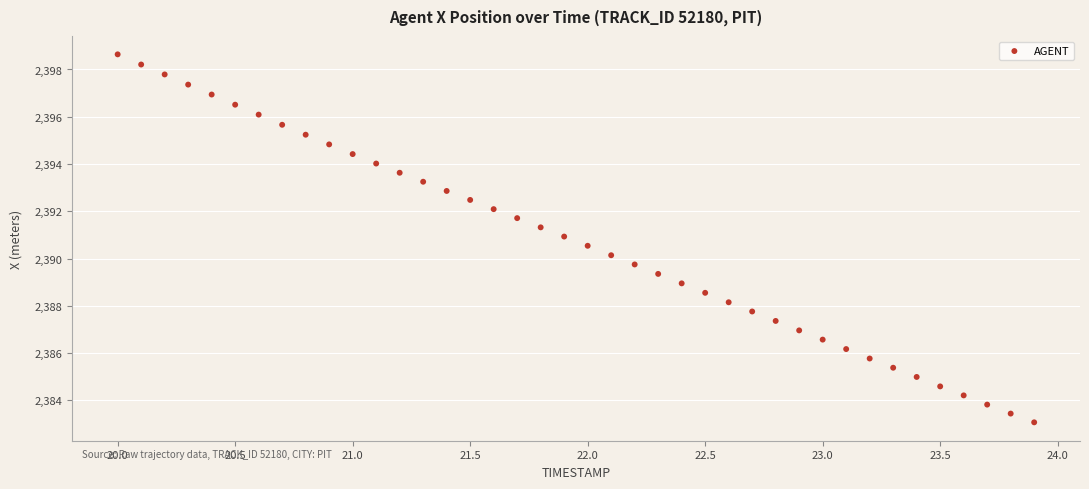

What is the range of X values (max minus min)?

3.9